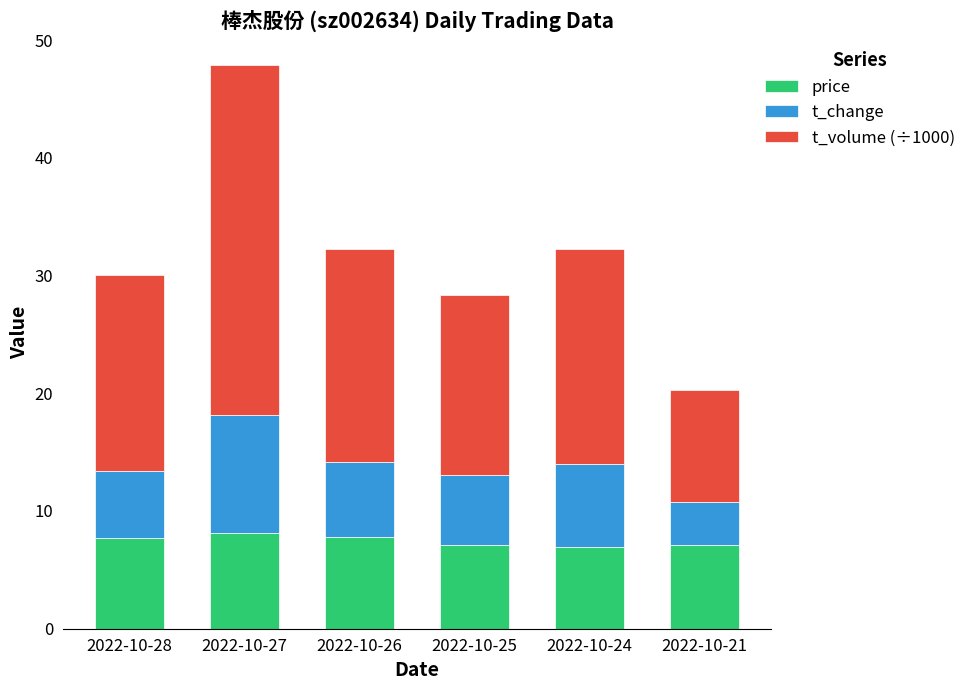

At which category is the sum across all series the highest?

2022-10-27